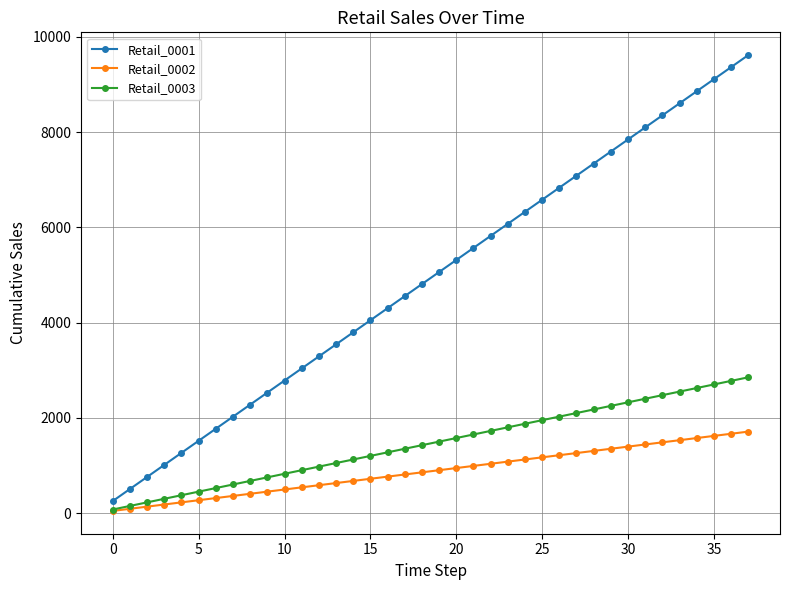

What is the maximum value for Retail_0002?

1710